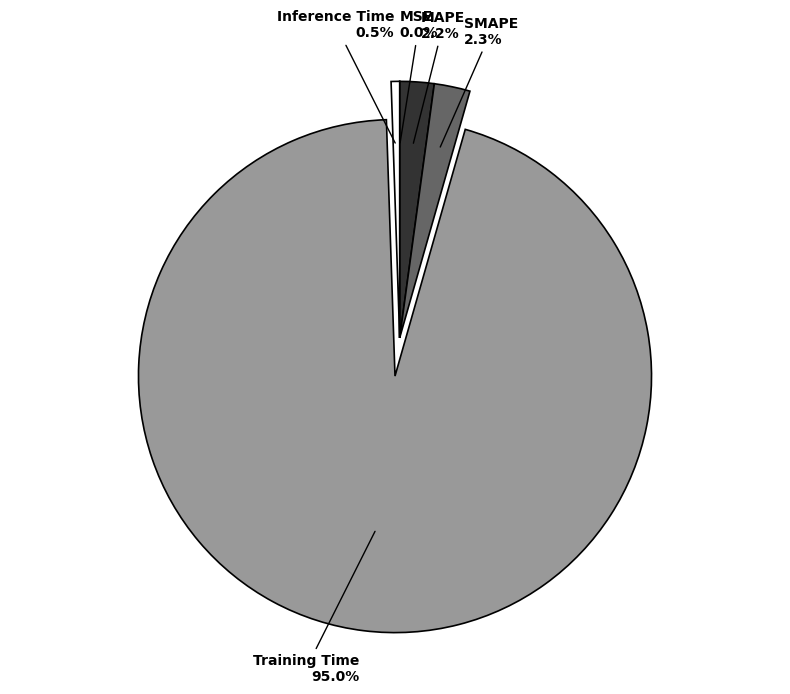

What portion of the pie excludes Training Time?

5.0%